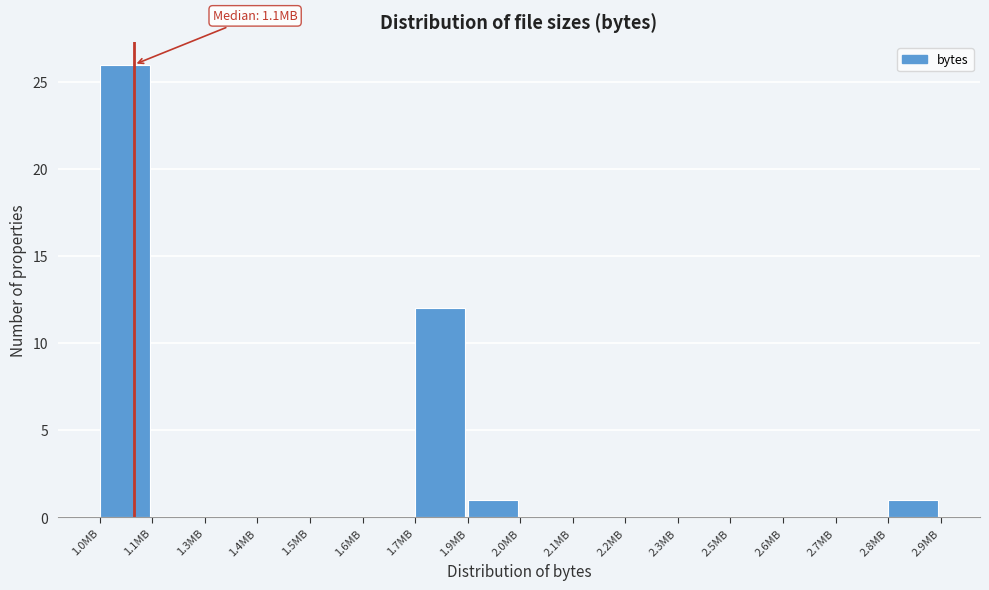

Reading left to right, transcribe all the data shown in this chart.

1.0MB=26	1.1MB=0	1.3MB=0	1.4MB=0	1.5MB=0	1.6MB=0	1.7MB=12	1.9MB=1	2.0MB=0	2.1MB=0	2.2MB=0	2.3MB=0	2.5MB=0	2.6MB=0	2.7MB=0	2.8MB=1